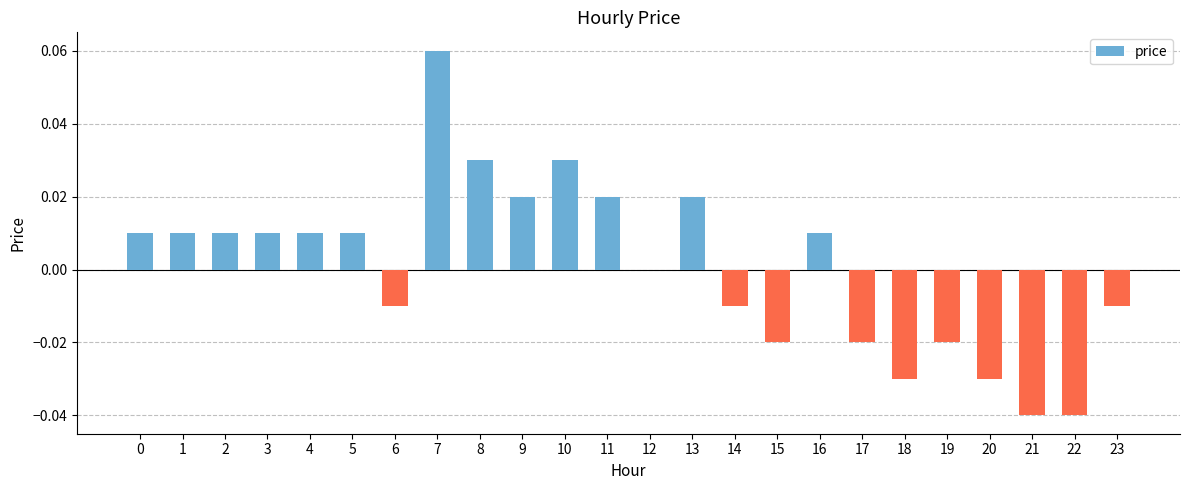

Which label corresponds to the largest value in the chart?

7